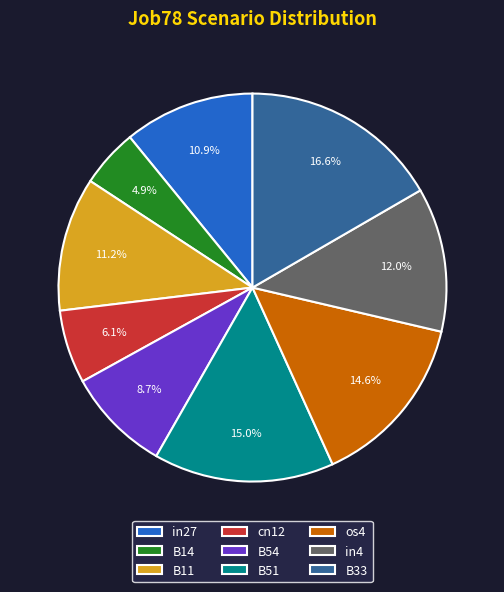

To the nearest percent, what is the average slice percentage?

11%